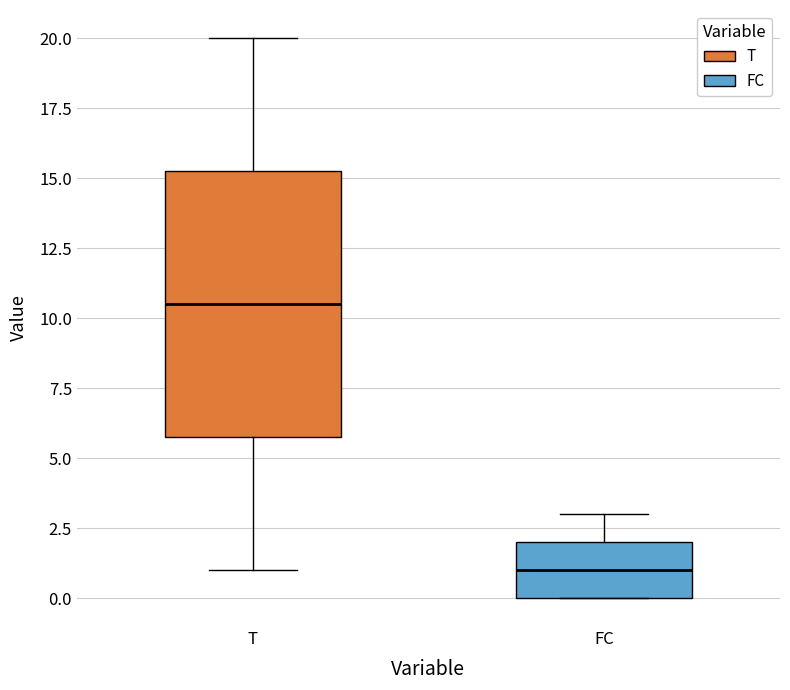

Reading left to right, transcribe this box plot: for each box, give where its median line is, the range the box spans, and where its two whiskers end, as read against the y-axis. The values are not printed on the chart, so give them approximately, as read against the axis.

T: median 10.5, box 6.0 to 15.5, whiskers 1.0 to 20.0
FC: median 1.0, box 0.0 to 2.0, whiskers 0.0 to 3.0